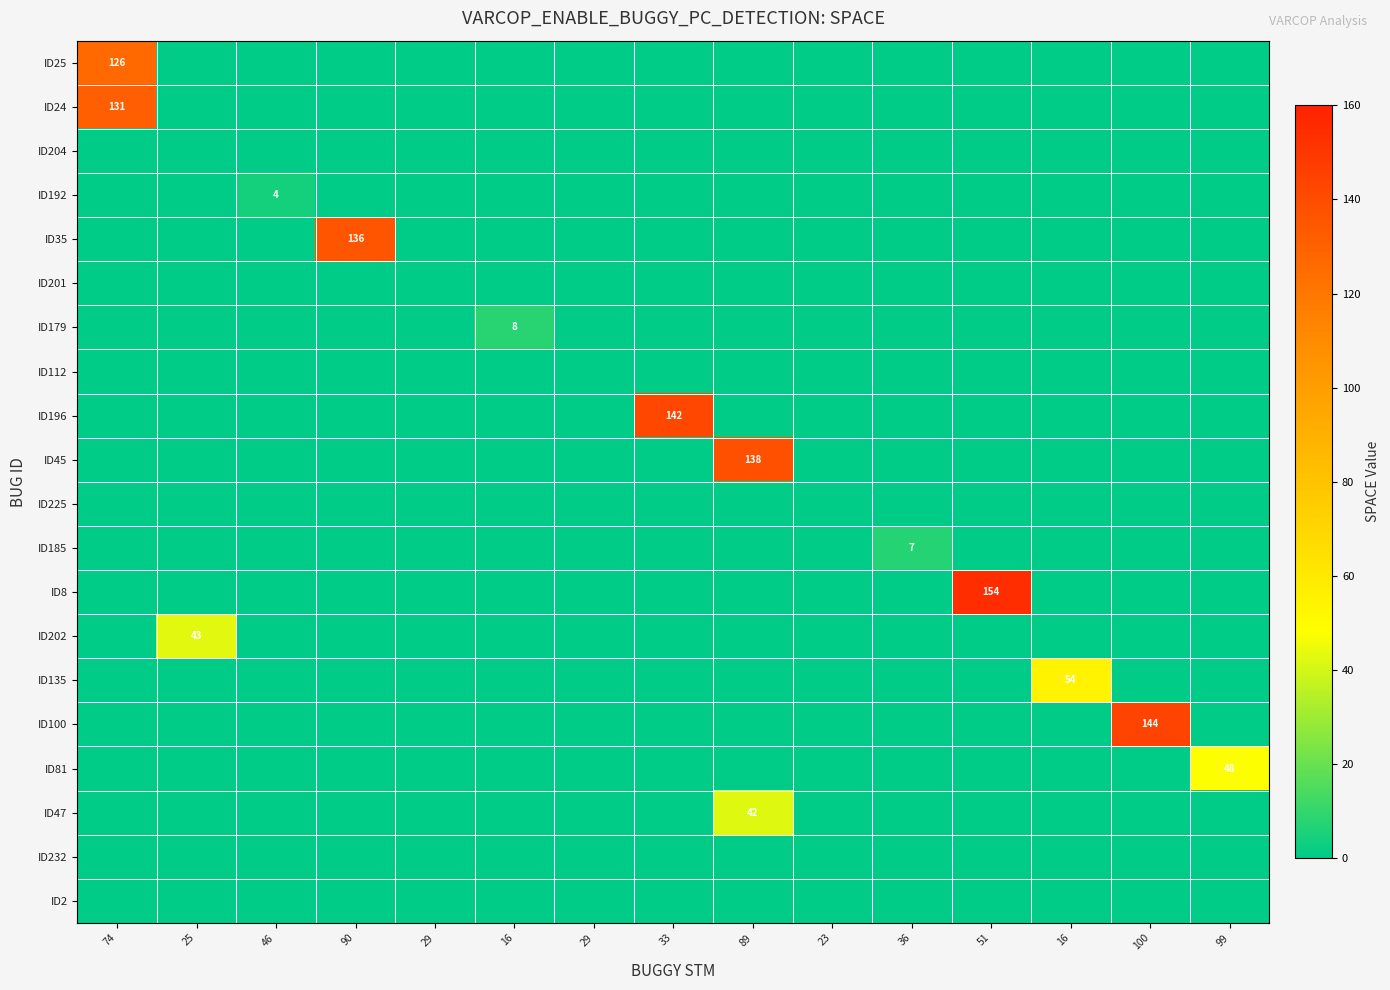

List the series in order of their peak value, lowest first.

ID204, ID201, ID112, ID225, ID232, ID2, ID192, ID185, ID179, ID47, ID202, ID81, ID135, ID25, ID24, ID35, ID45, ID196, ID100, ID8